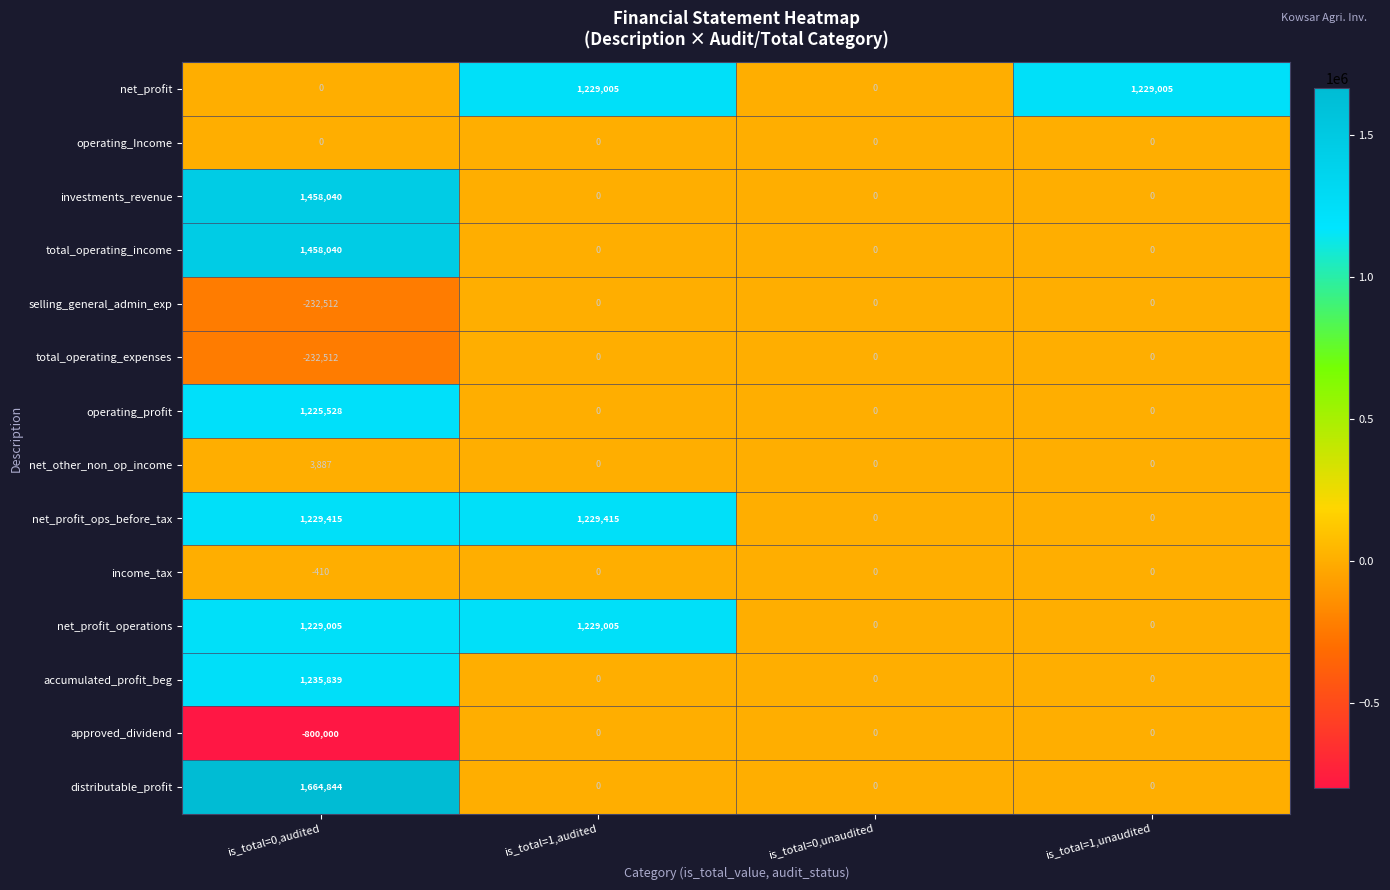

What is the difference between the net_profit_operations values at is_total=0,unaudited and is_total=0,audited?

1229005